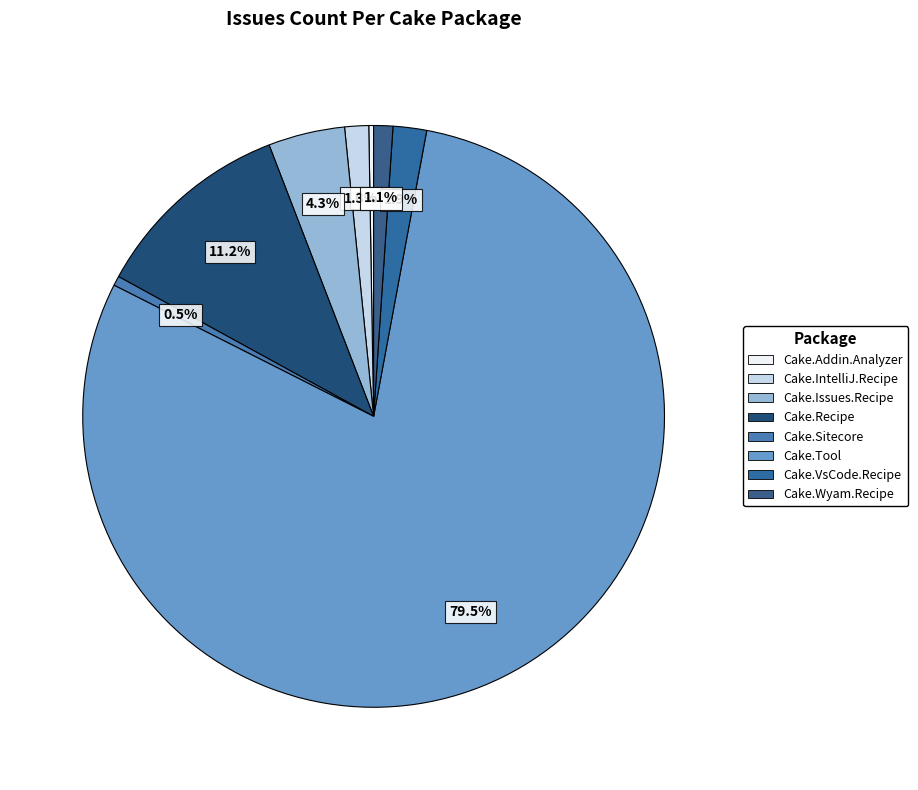

What percentage is the Cake.Tool slice, to the nearest percent?

80%